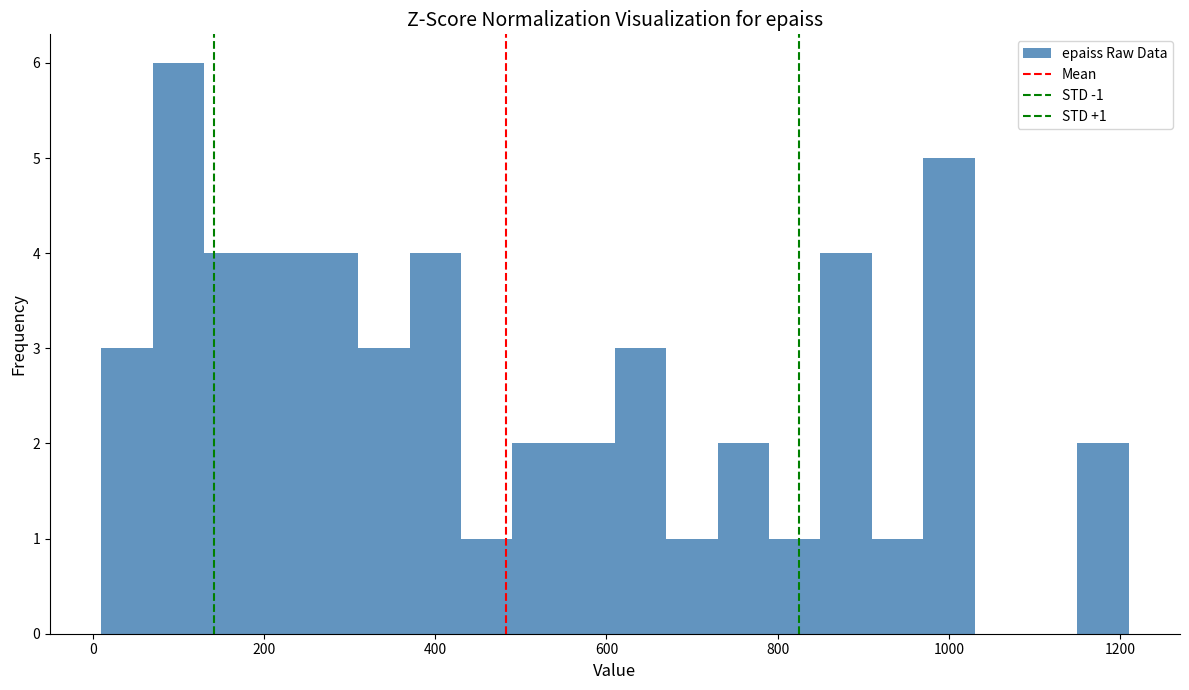

Around what value on the x-axis is the tallest bar? Give the approximate position of its centre, as read against the axis.

100